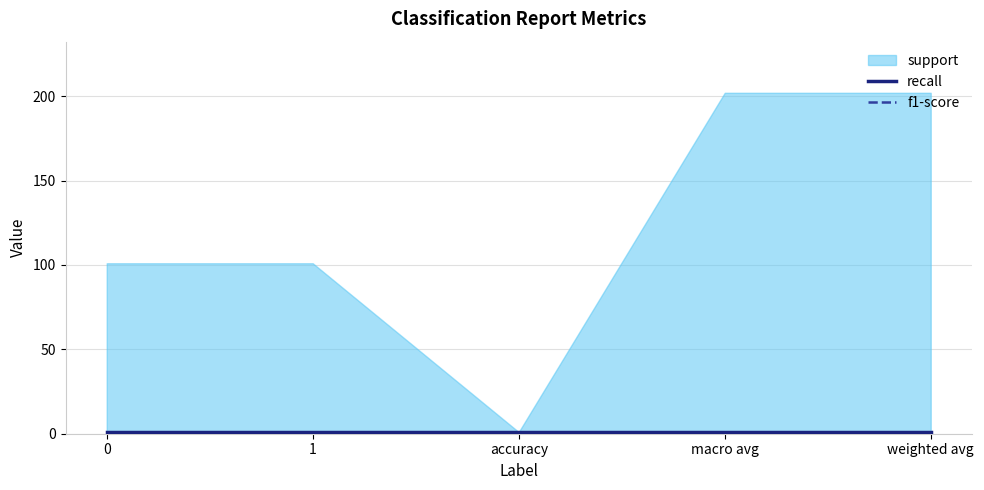

True or false: f1-score has a value of 1 at 0.

True